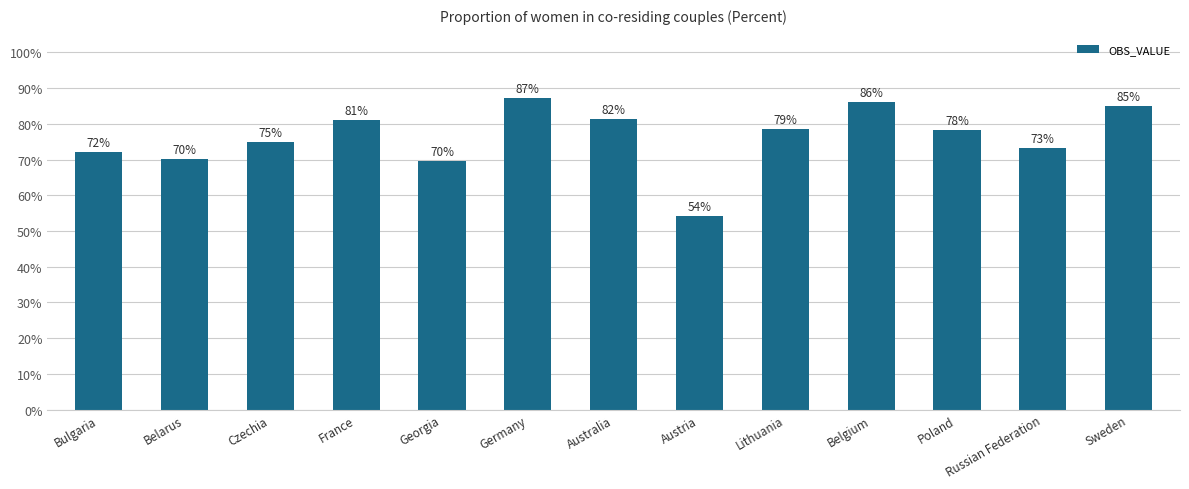

What is the smallest value displayed?

54.3